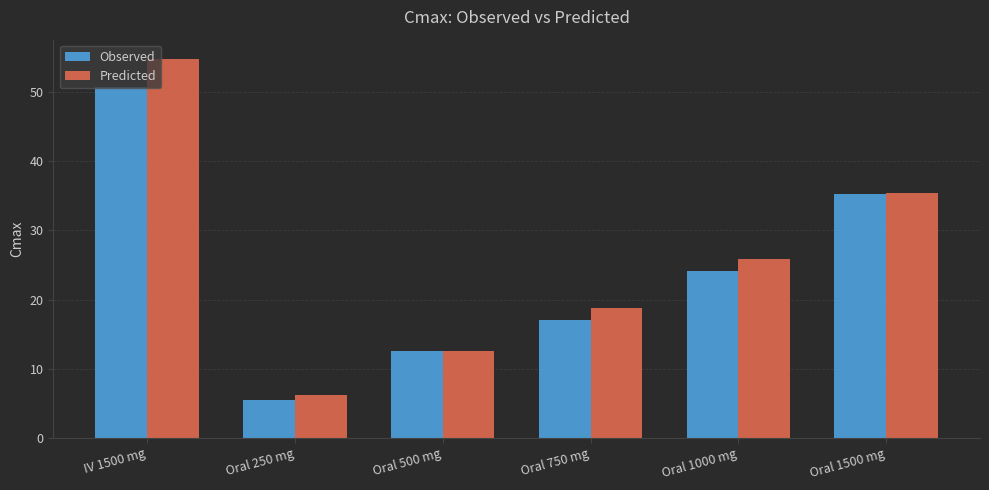

What is the difference between the Observed values at Oral 500 mg and Oral 1500 mg?

22.8